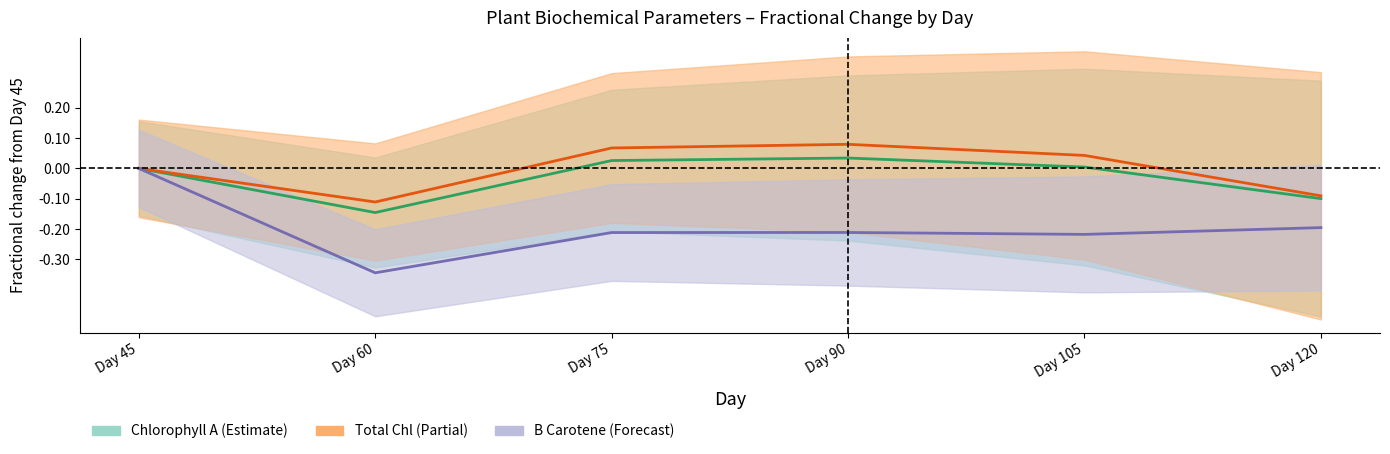

How many interior local peaks does the Chlorophyll A series have?

1